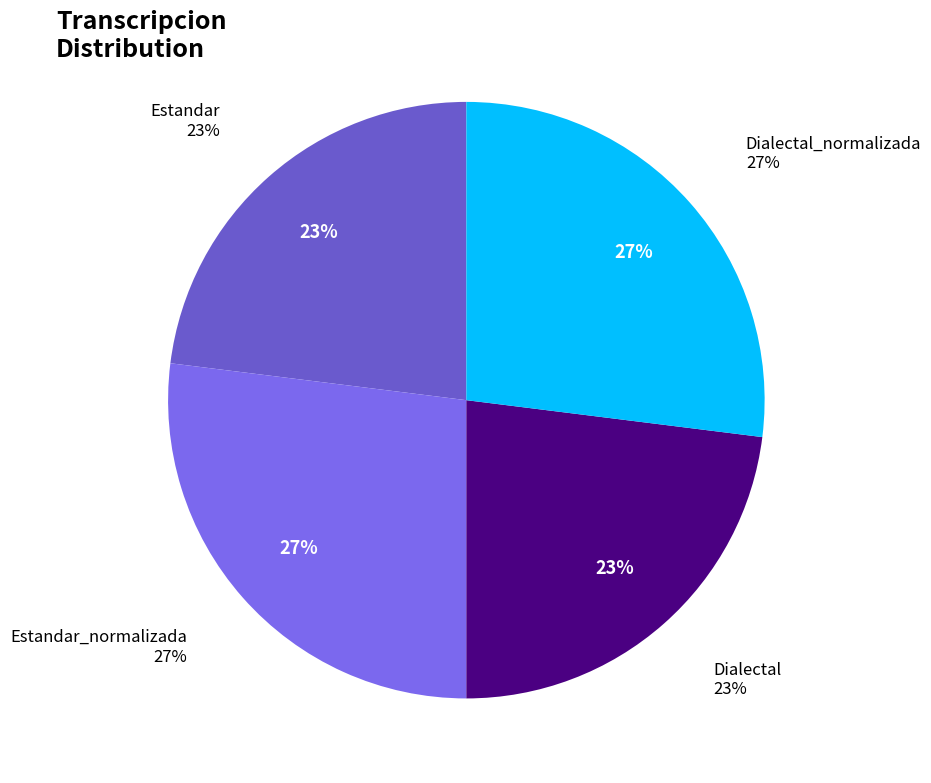

How many segments does this pie chart have?

4